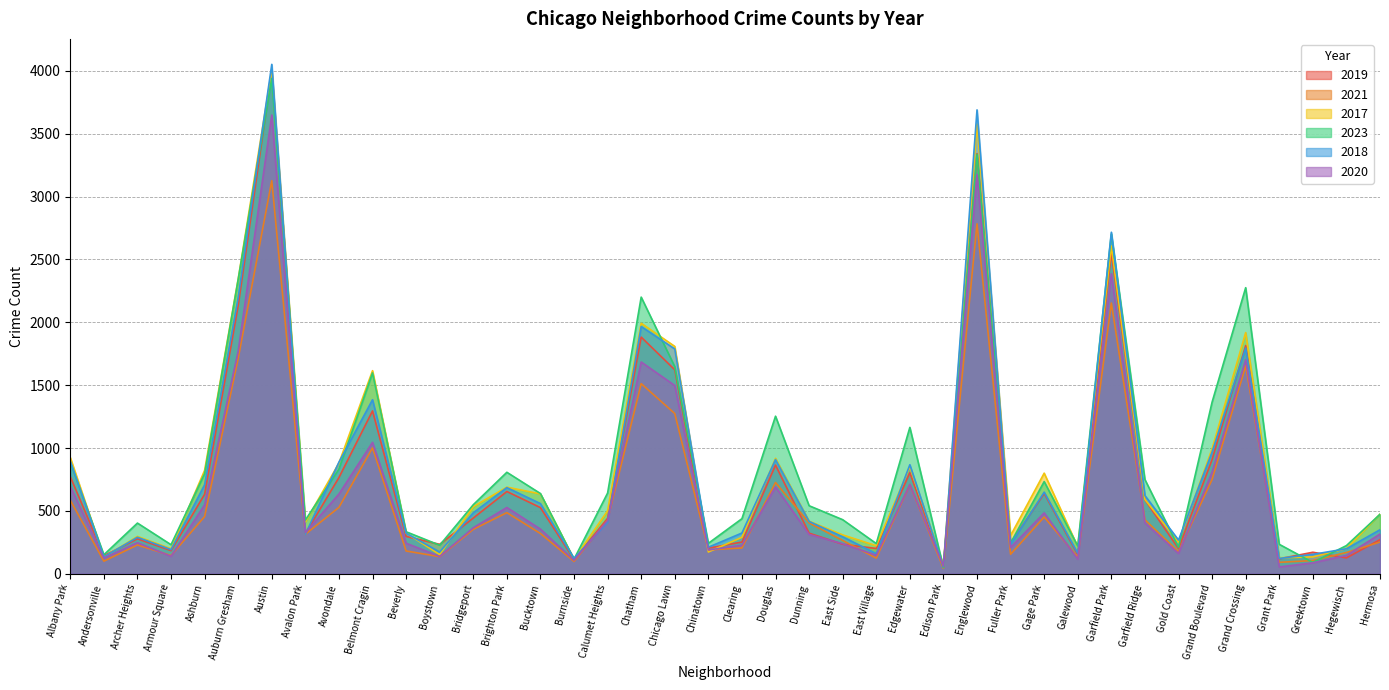

What is the label of the 31st point from the right?

Belmont Cragin